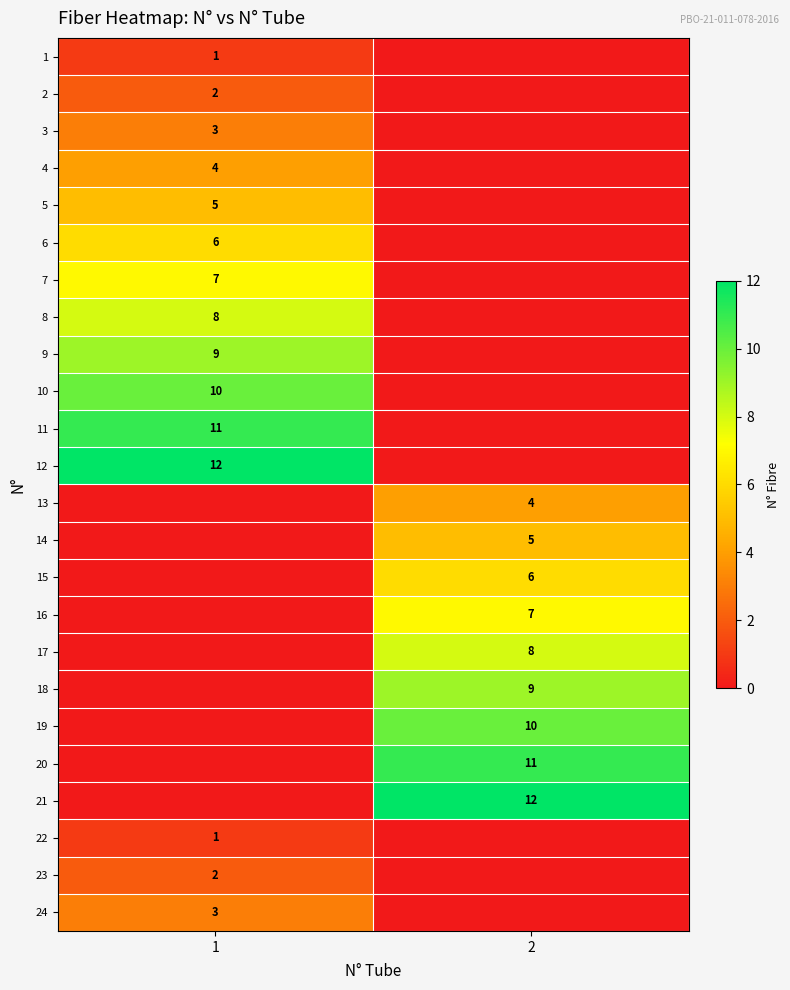

The 24 series shows 4 at 1. True or false?

False